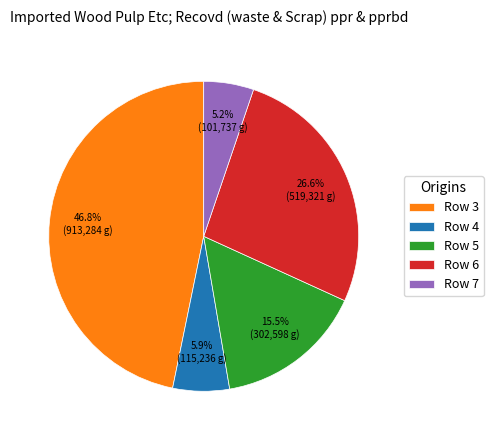

Does Row 3 represent more than half of the total?

No